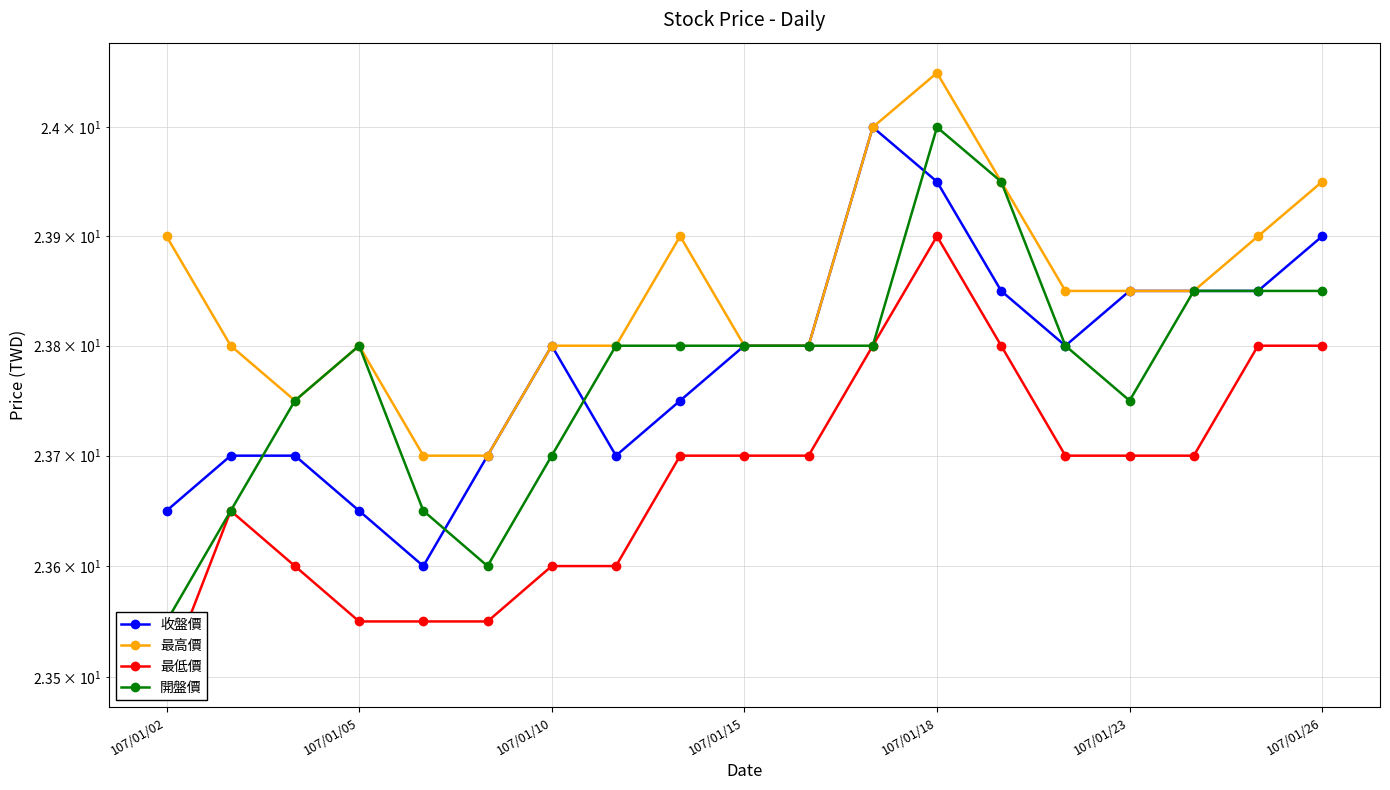

True or false: 最高價 has more than 1 points higher than both neighbors.

True